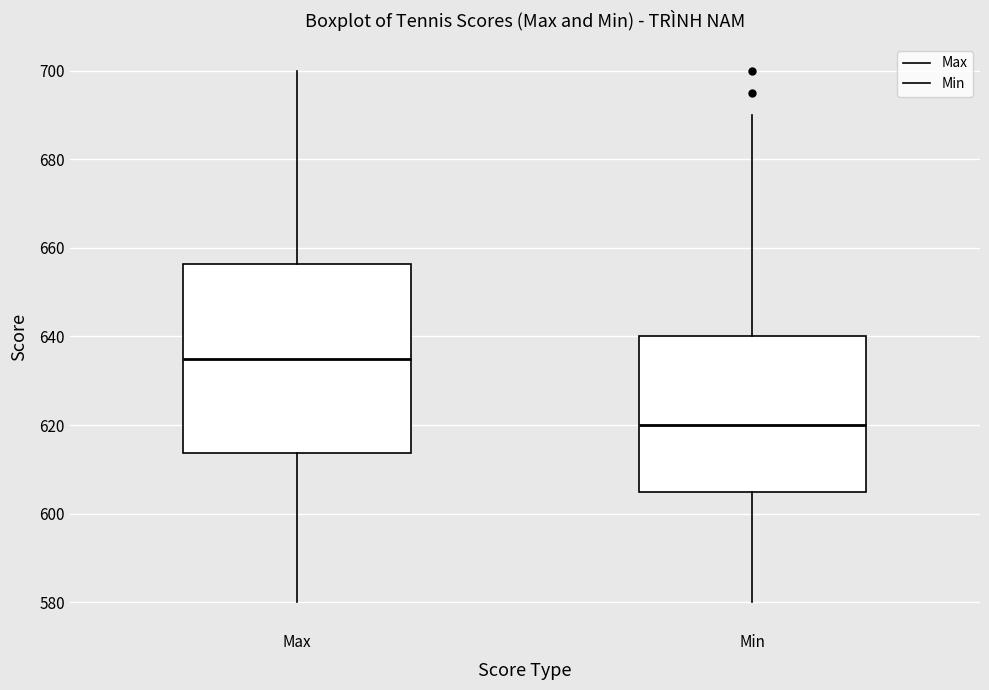

Where does the lower whisker of the box for Max end on the y-axis? The values are not printed on the chart, so give them approximately, as read against the axis.

580